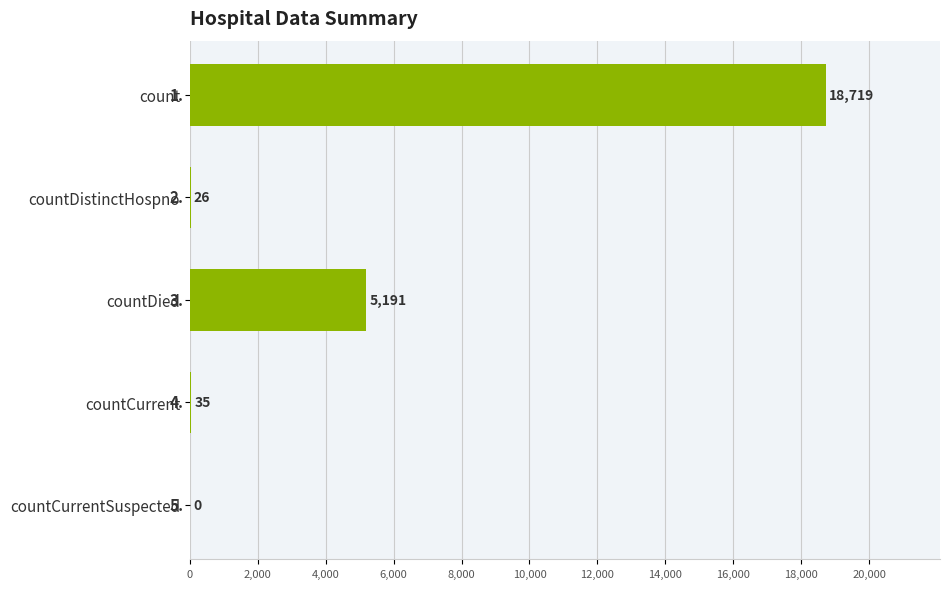

Where is the data nearest to the value 9359?

countDied